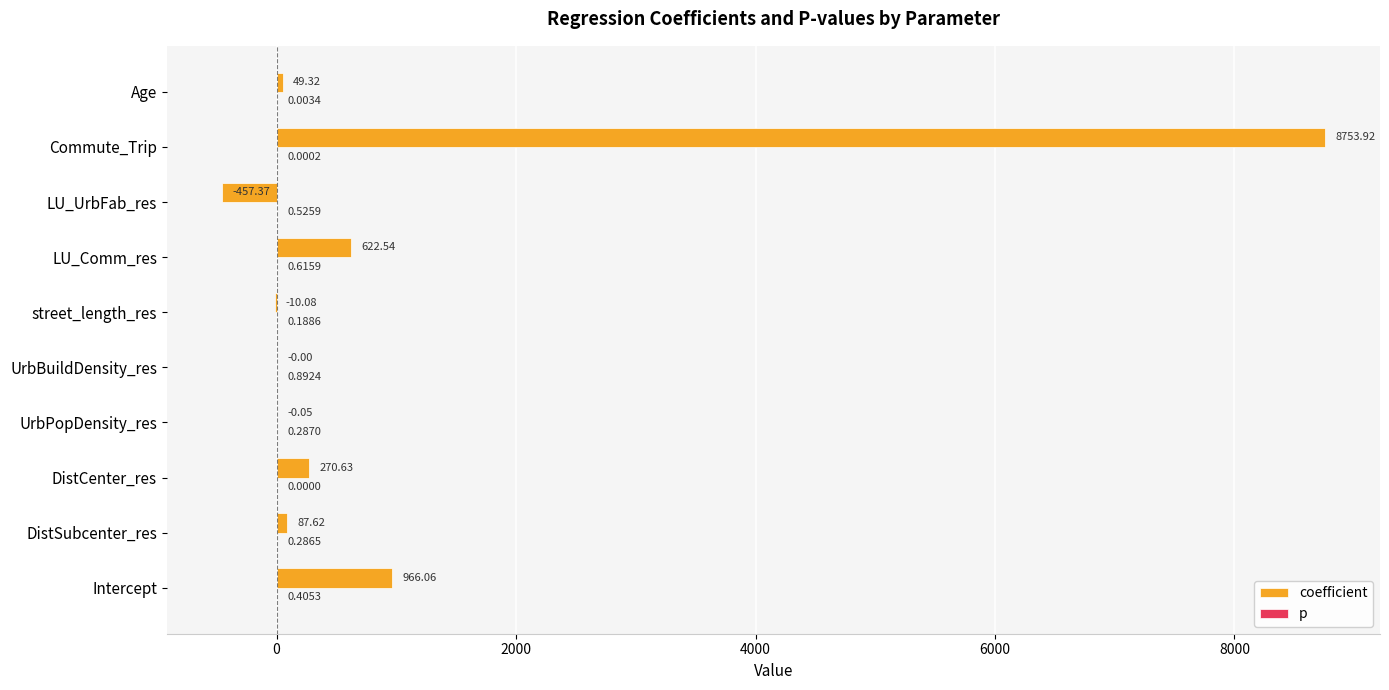

Which series has the largest total across all categories?

coefficient